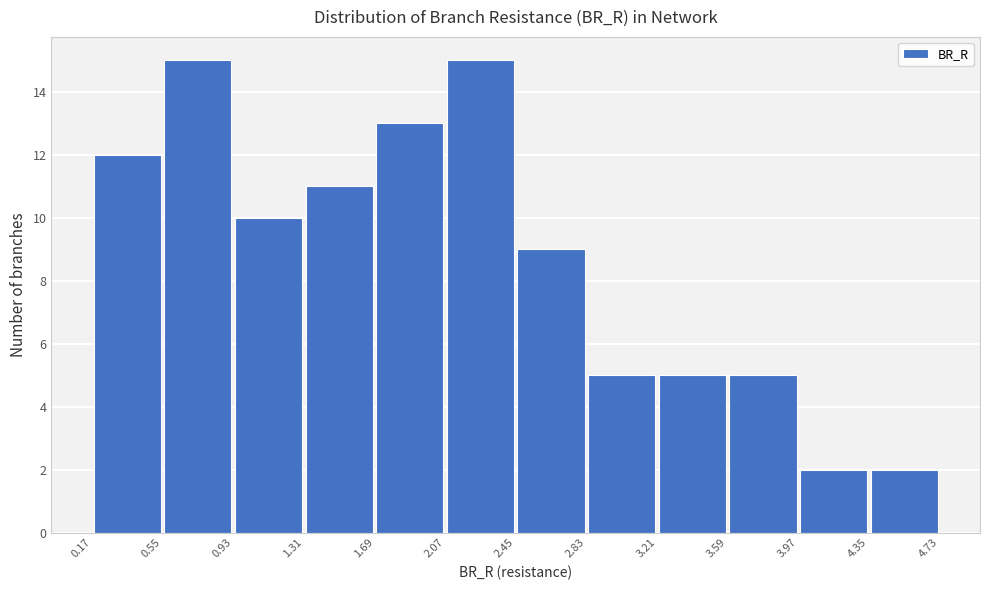

Reading left to right, transcribe this chart: for each bar, give the range it covers on the x-axis and its height. The values are not printed on the chart, so give them approximately, as read against the axis.

0.17 to 0.55: 12
0.55 to 0.93: 15
0.93 to 1.31: 10
1.31 to 1.69: 11
1.69 to 2.07: 13
2.07 to 2.45: 15
2.45 to 2.83: 9
2.83 to 3.21: 5
3.21 to 3.59: 5
3.59 to 3.97: 5
3.97 to 4.35: 2
4.35 to 4.73: 2